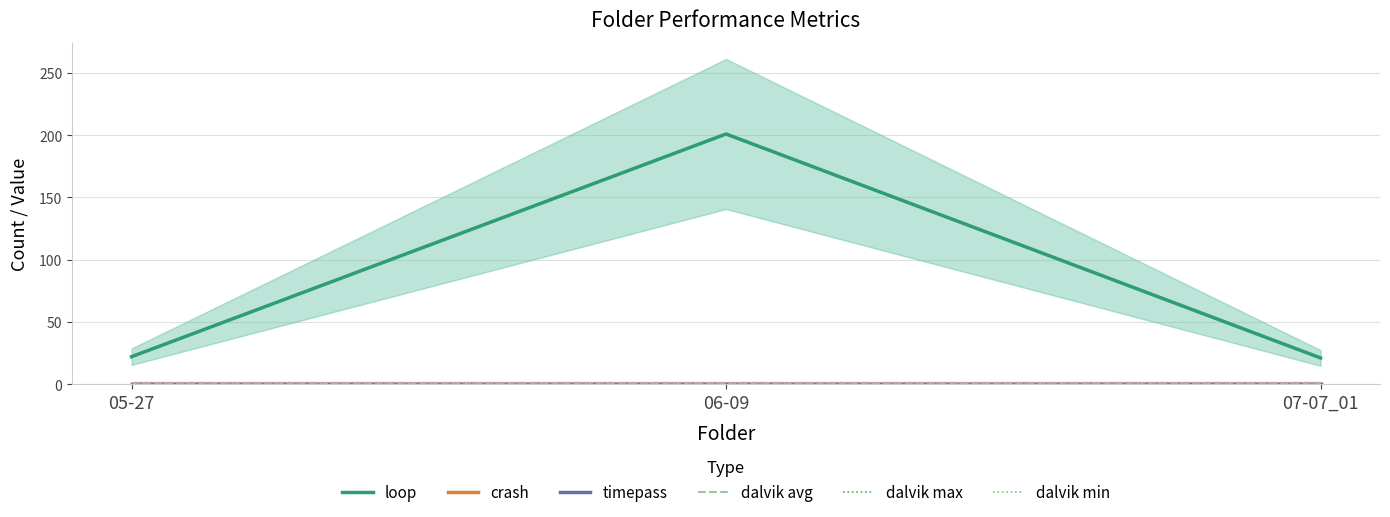

Which category has the lowest value across all series?

05-27